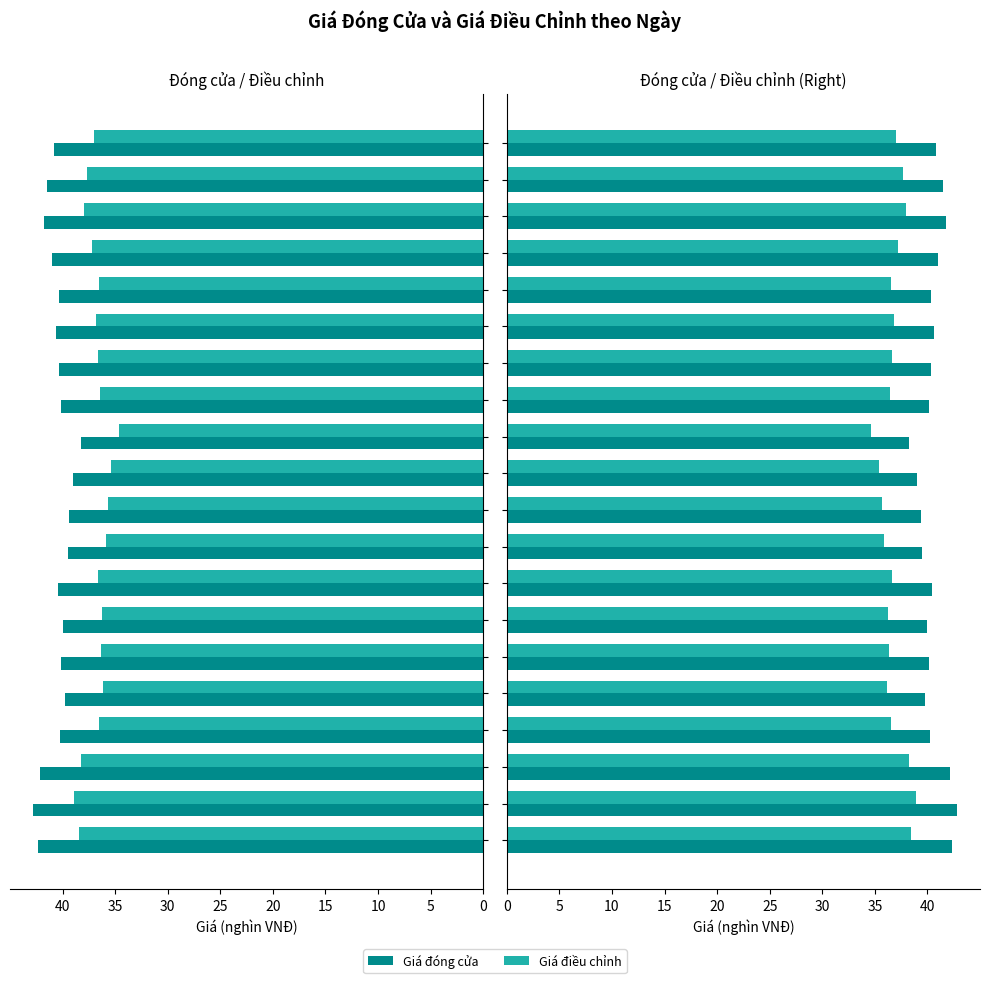

What are all the series names shown in the legend?

Giá đóng cửa, Giá điều chỉnh